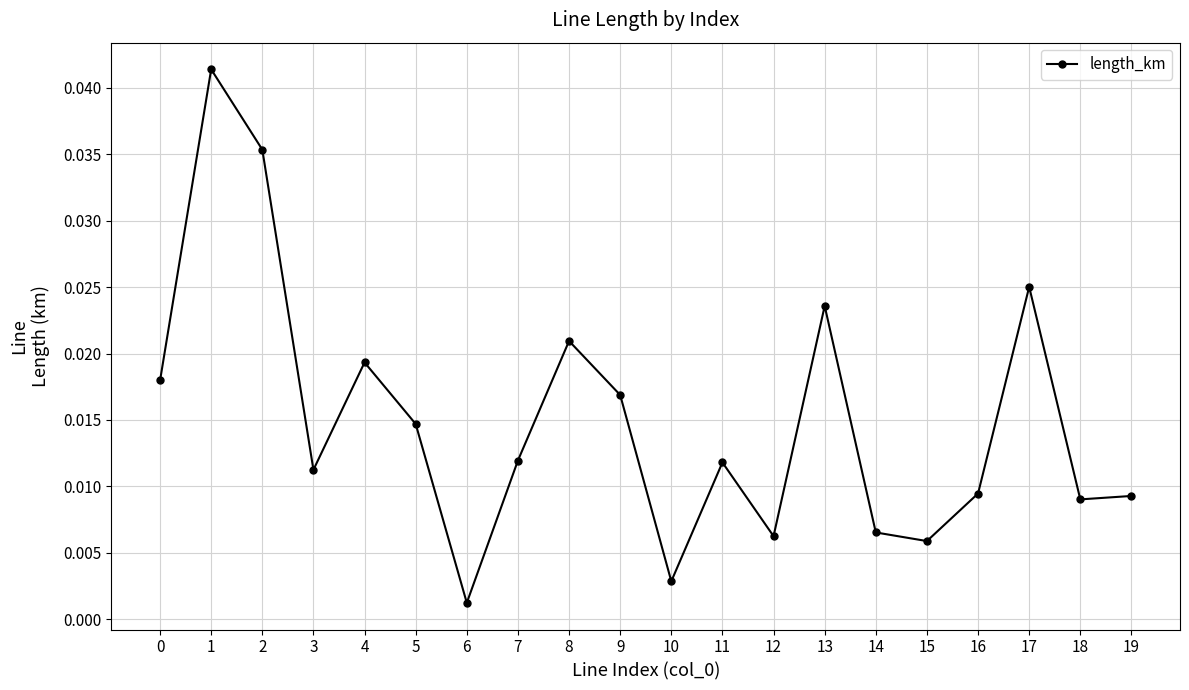

At which label is the value closest to 0?

6